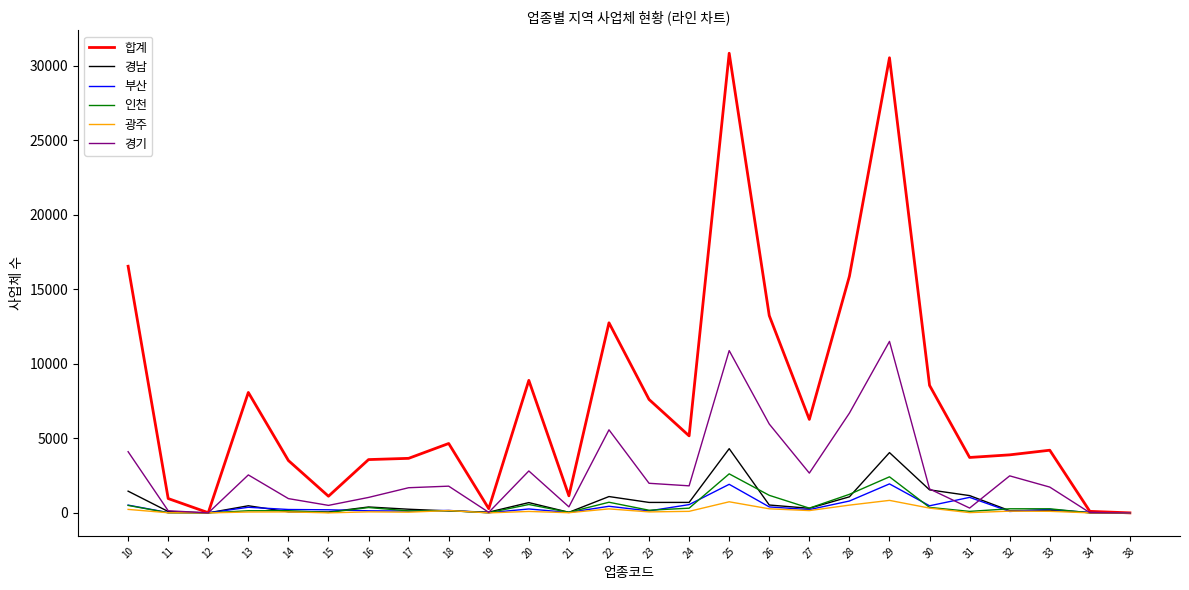

What is the maximum value shown in the chart?

30833